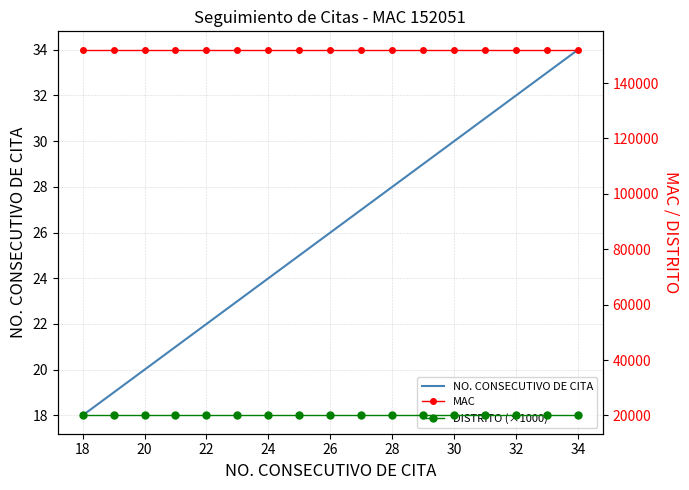

Is this an area chart (filled region under the line)?

No